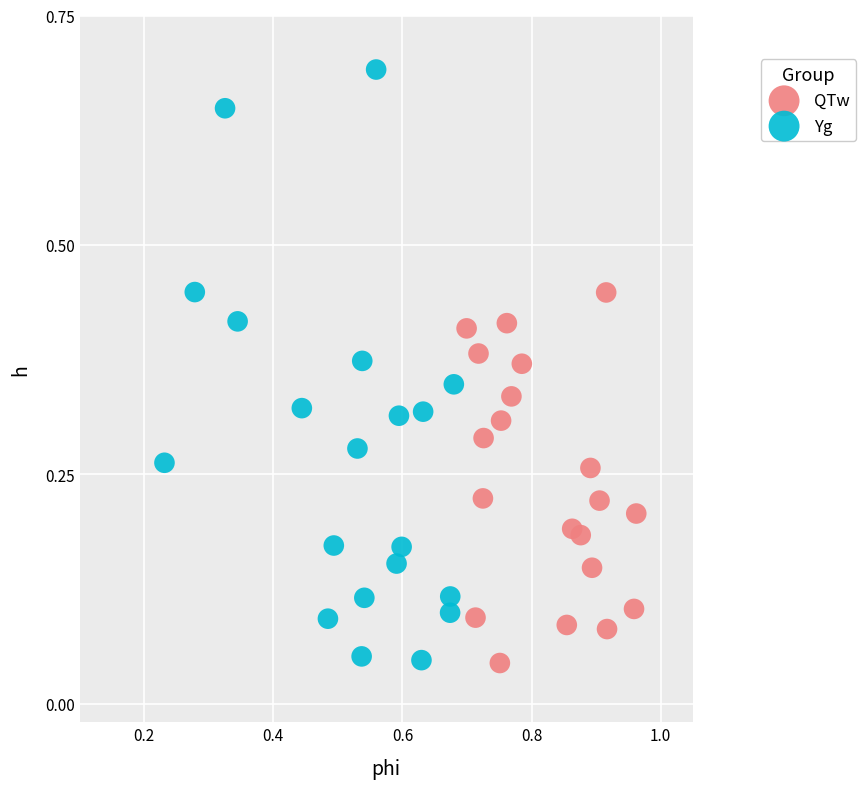

Which series contains the highest Y value?

Yg